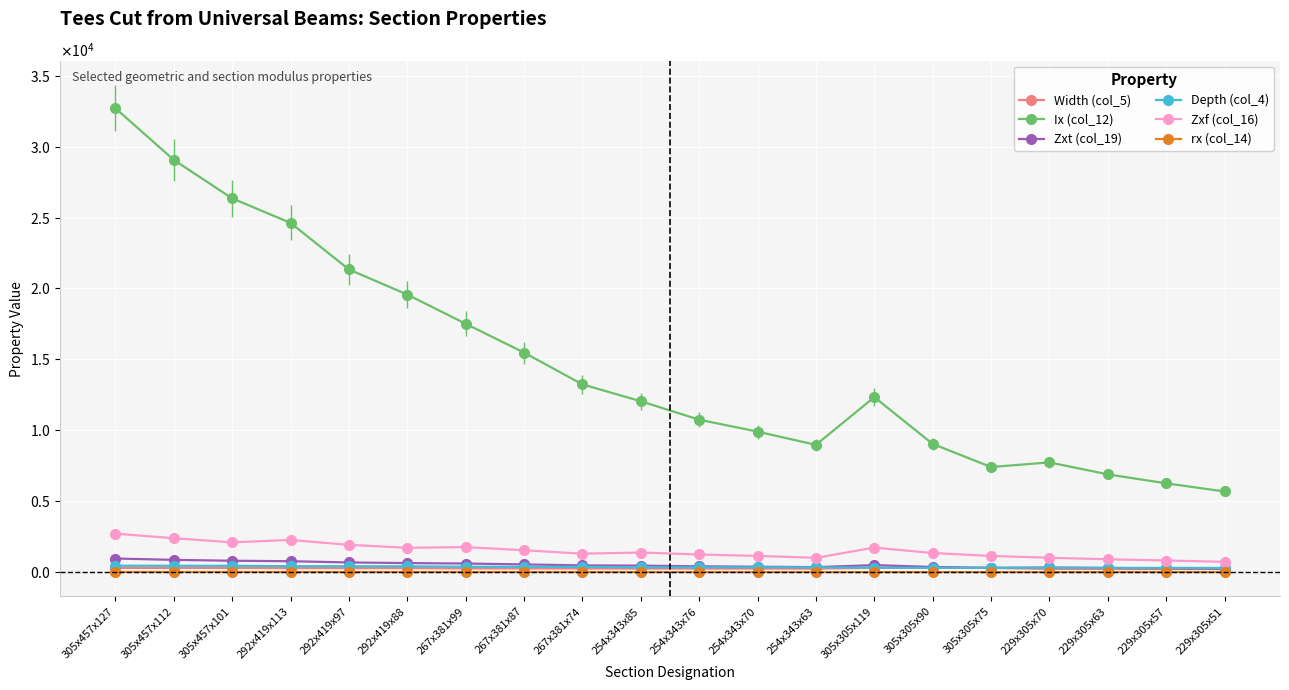

The value of Ix (col_12) at 267x381x74 is 13240.0. True or false?

True